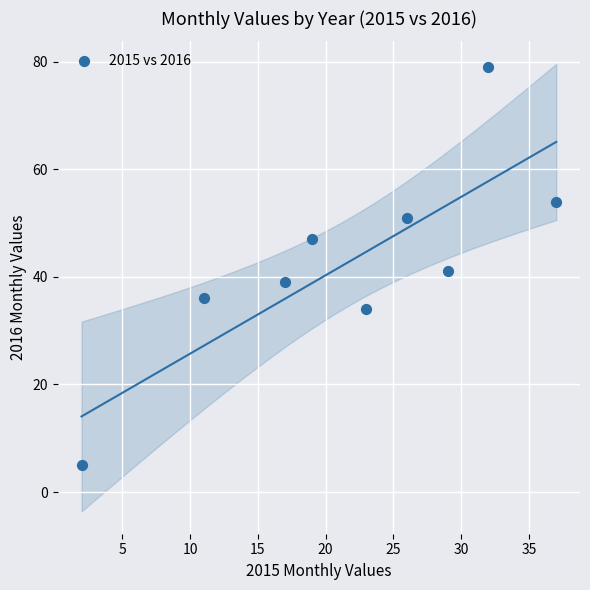

What Y value in the scatter plot is closest to 42?

41